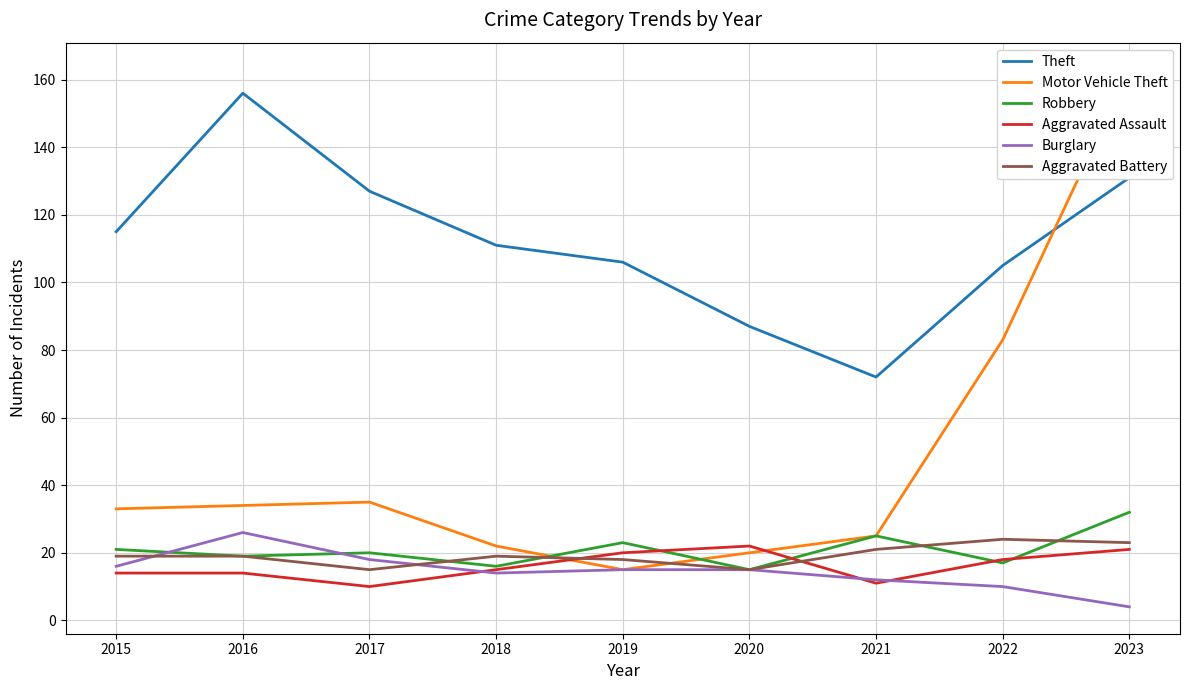

Where is Burglary nearest to the value 15?

2019